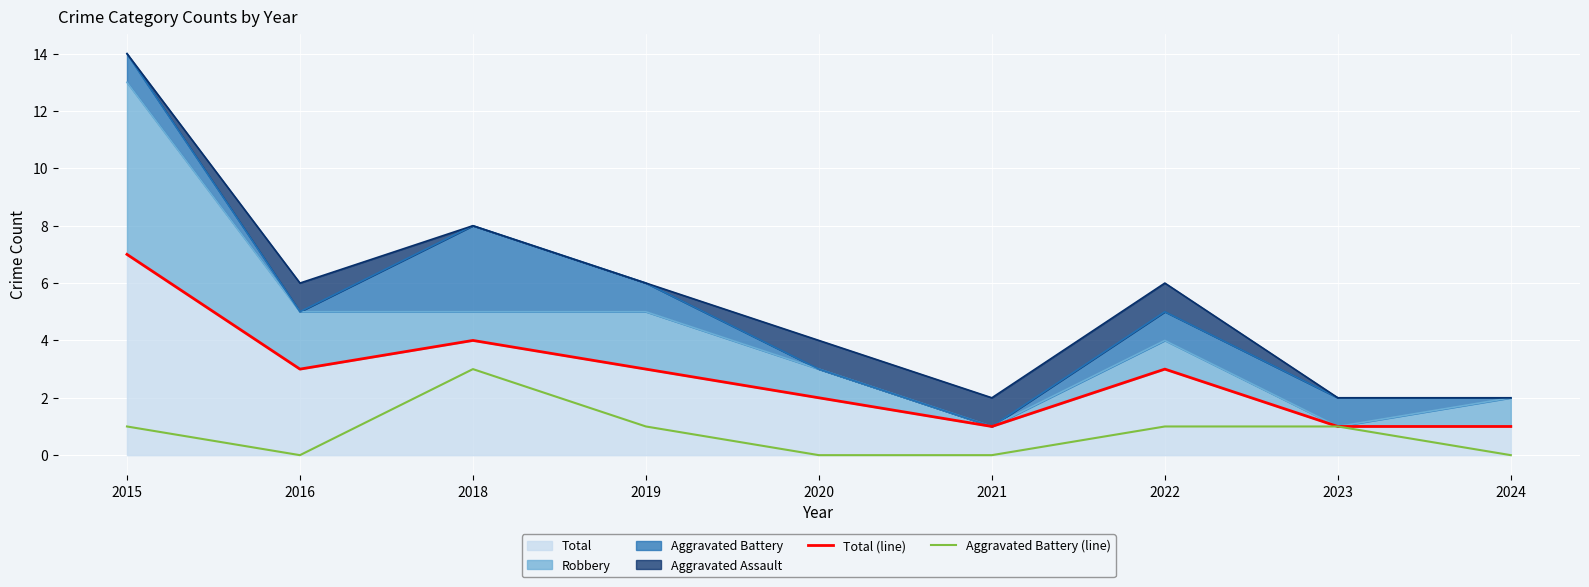

True or false: Total (line) has a value of 4 at 2018.

True